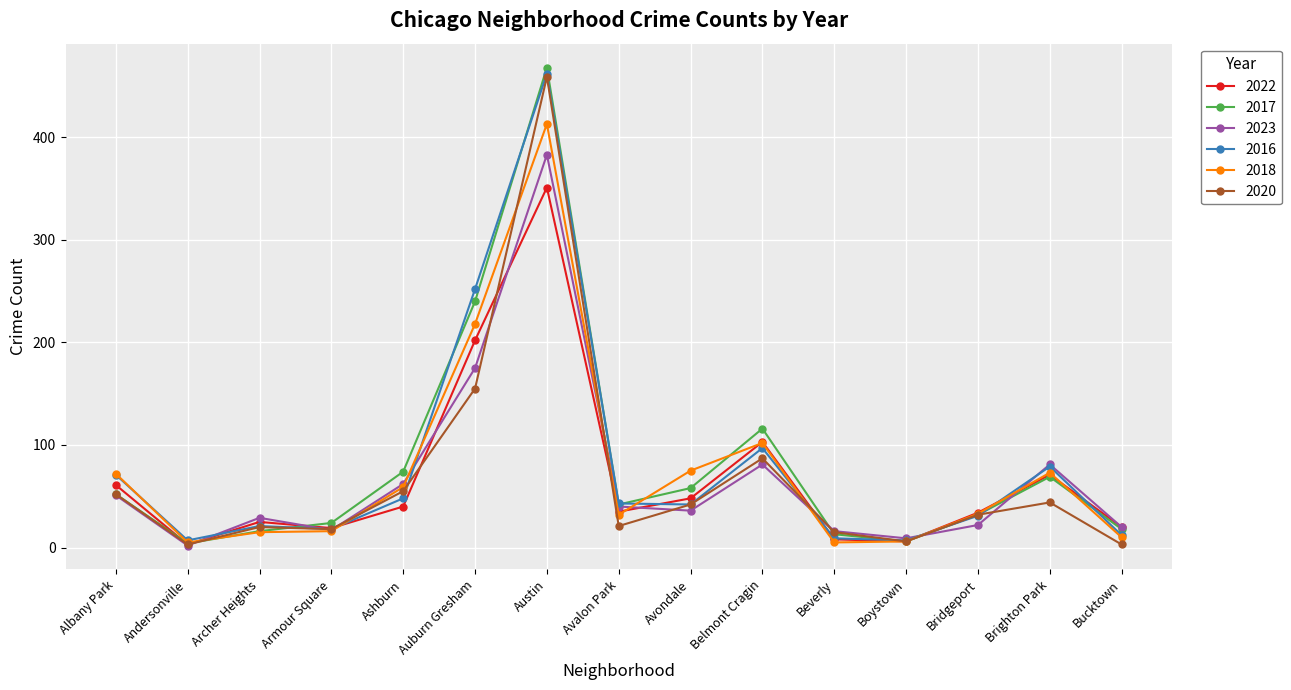

At which category is the sum across all series the highest?

Austin